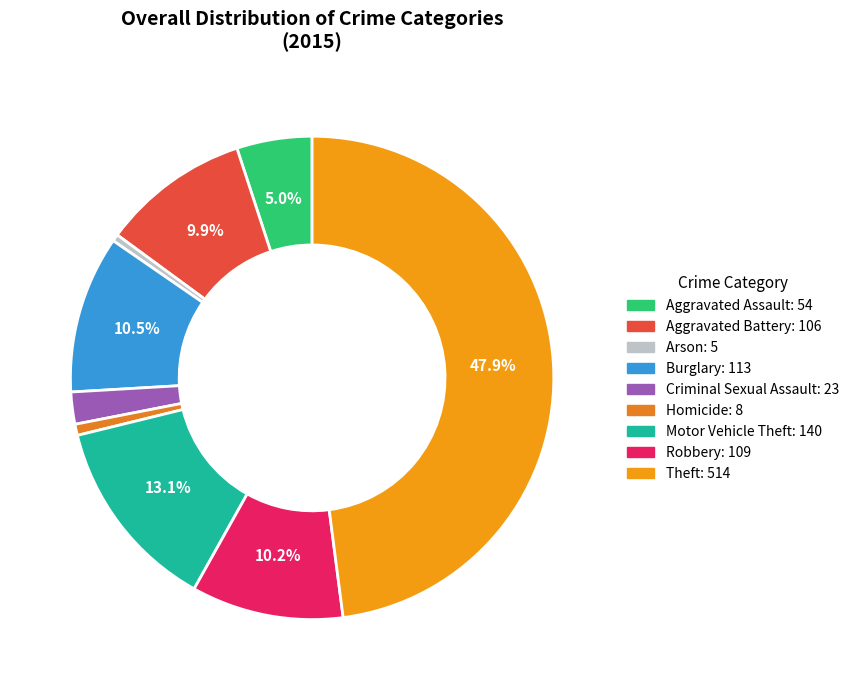

What is the largest slice in the pie chart?

Theft